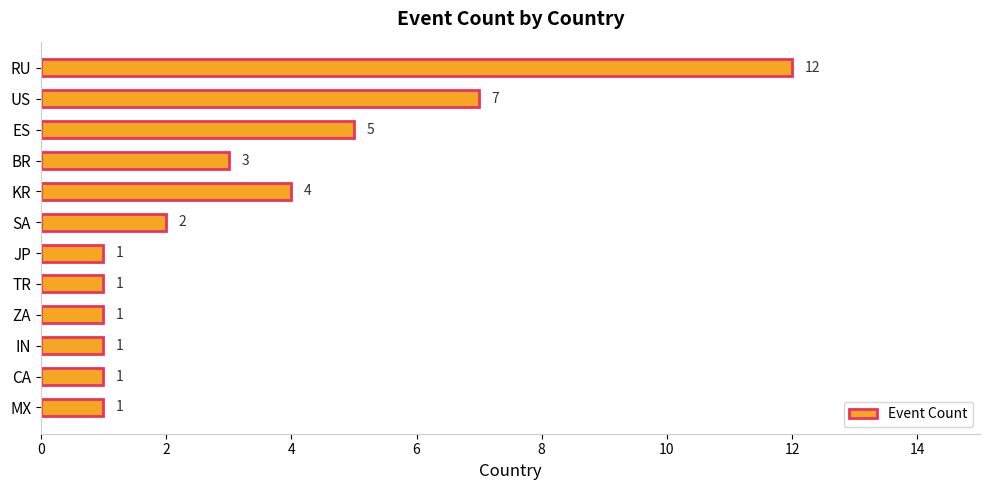

The value at TR is 1. True or false?

True